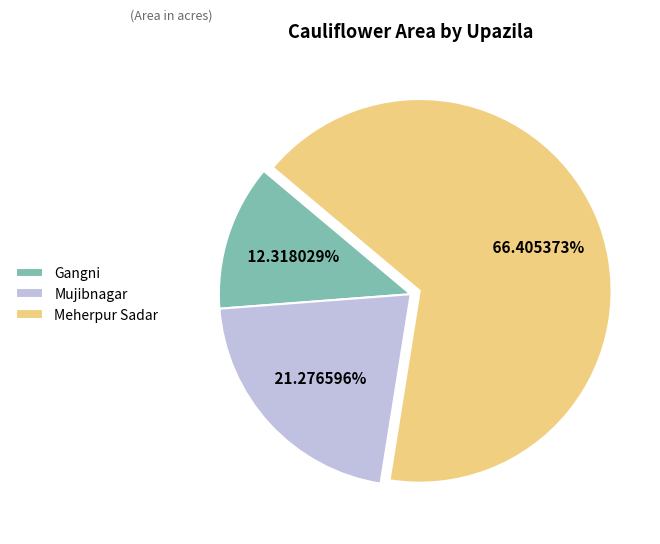

Which category accounts for the majority?

Meherpur Sadar